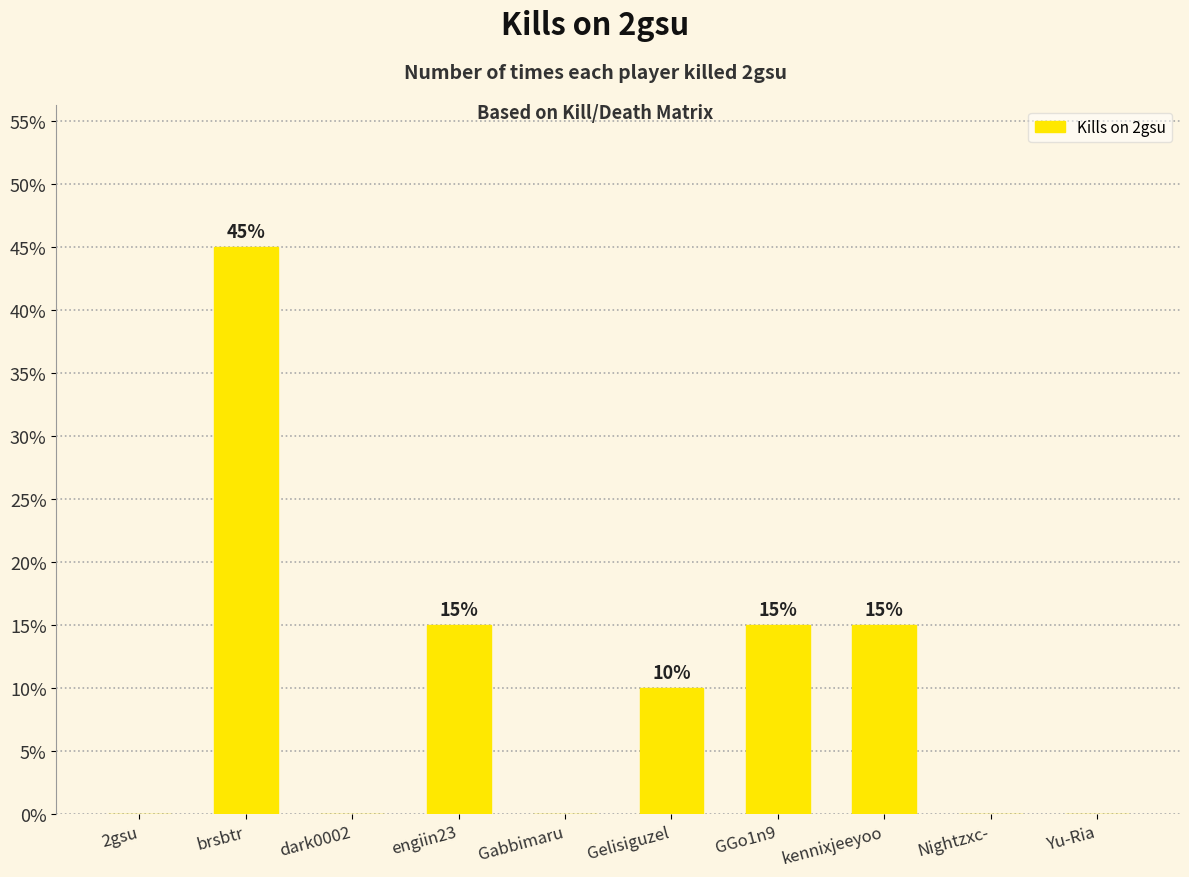

Are the bars horizontal?

No